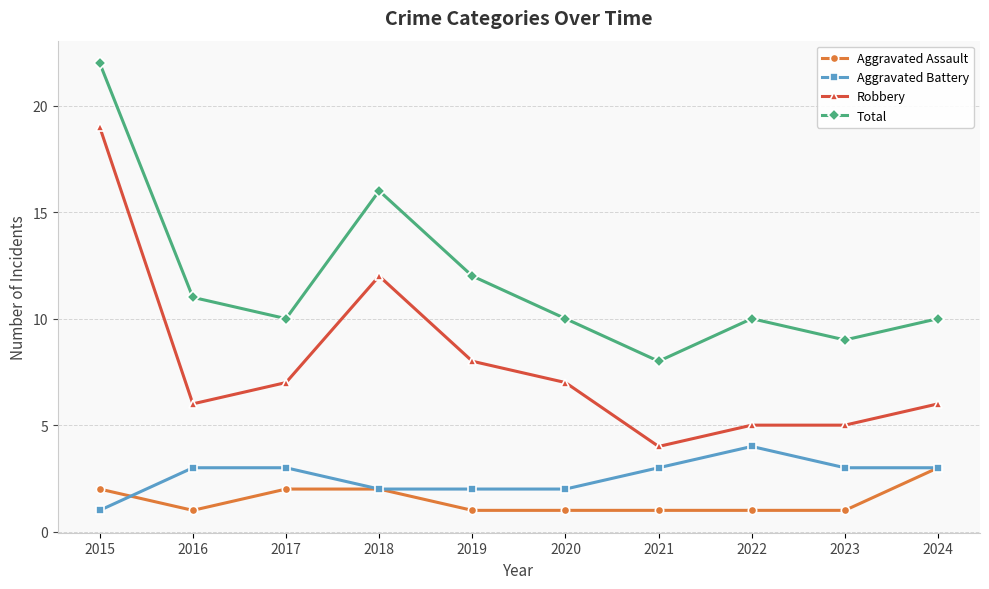

Rank the series at 2019 from lowest to highest value.

Aggravated Assault, Aggravated Battery, Robbery, Total